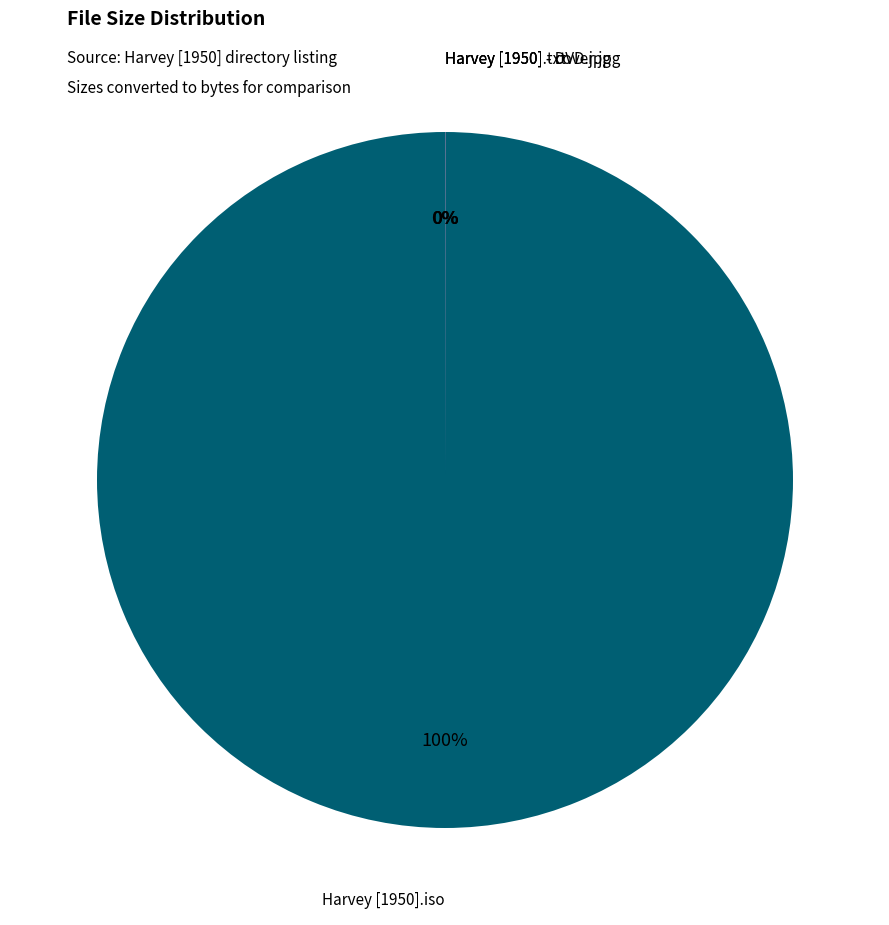

How many segments does this pie chart have?

4